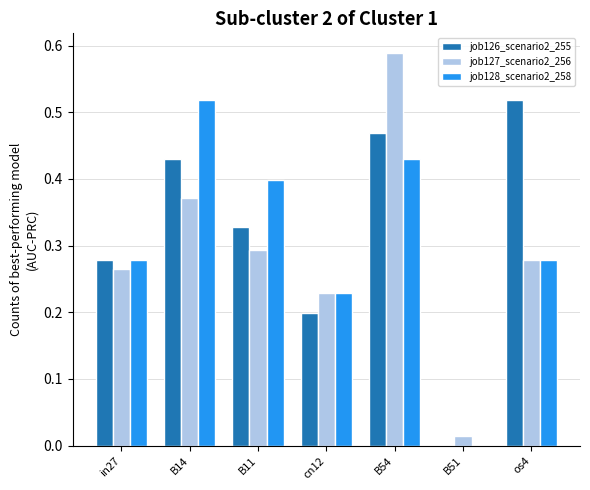

Which series has the largest range (max minus min)?

job127_scenario2_256